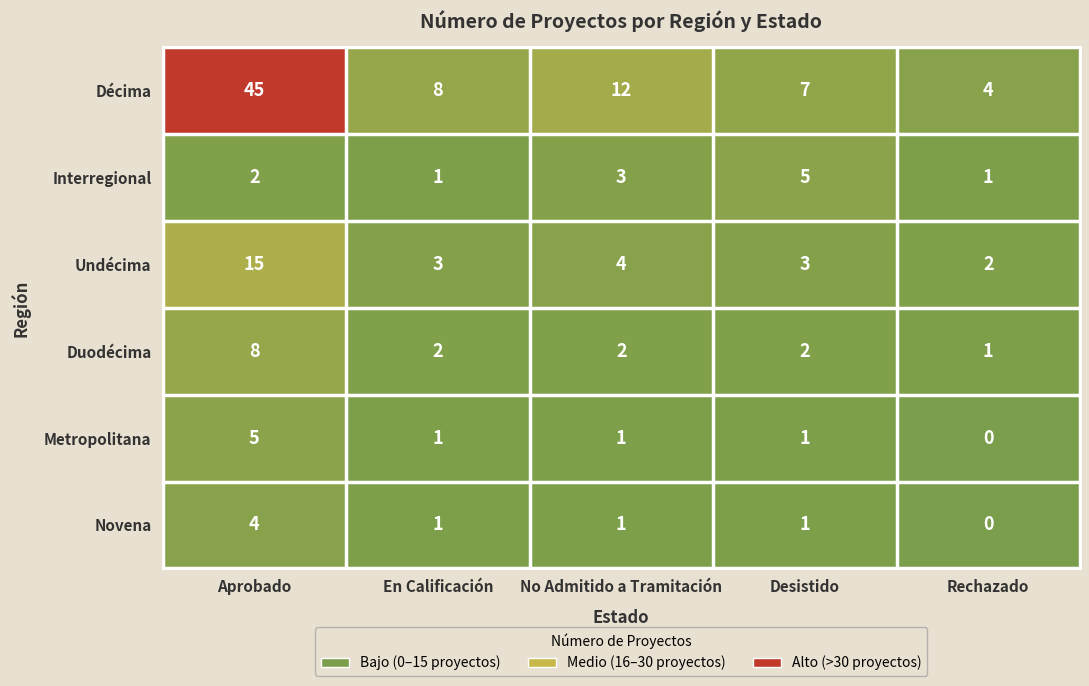

At which category is the sum across all series the highest?

Aprobado